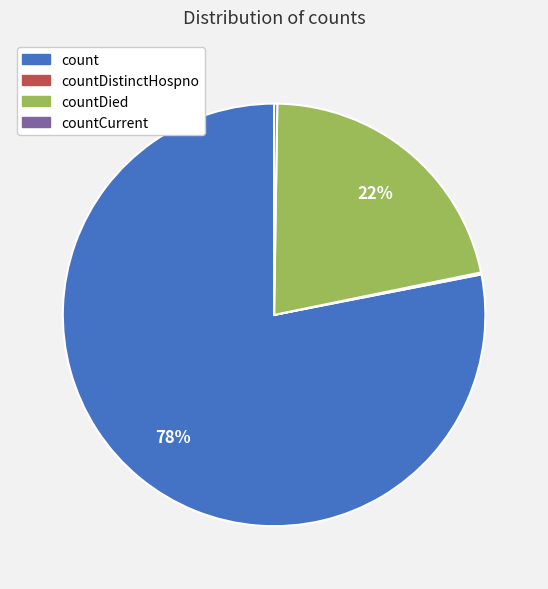

Is there any slice that represents more than half of the pie?

Yes